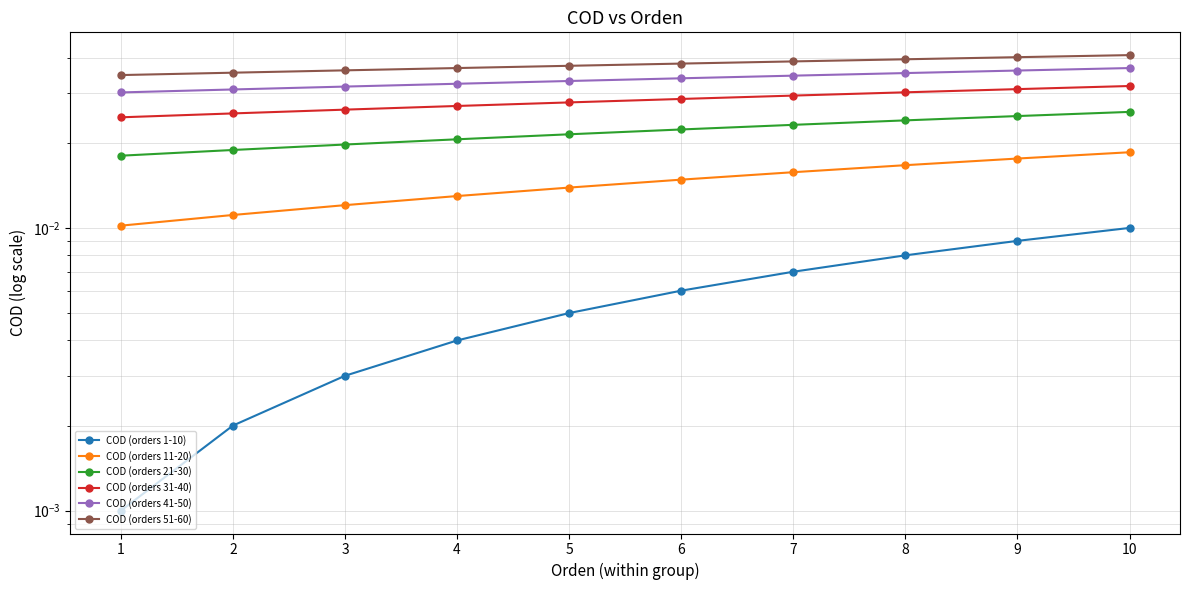

Is it true that COD (orders 51-60) equals 0.0 at 6?

True